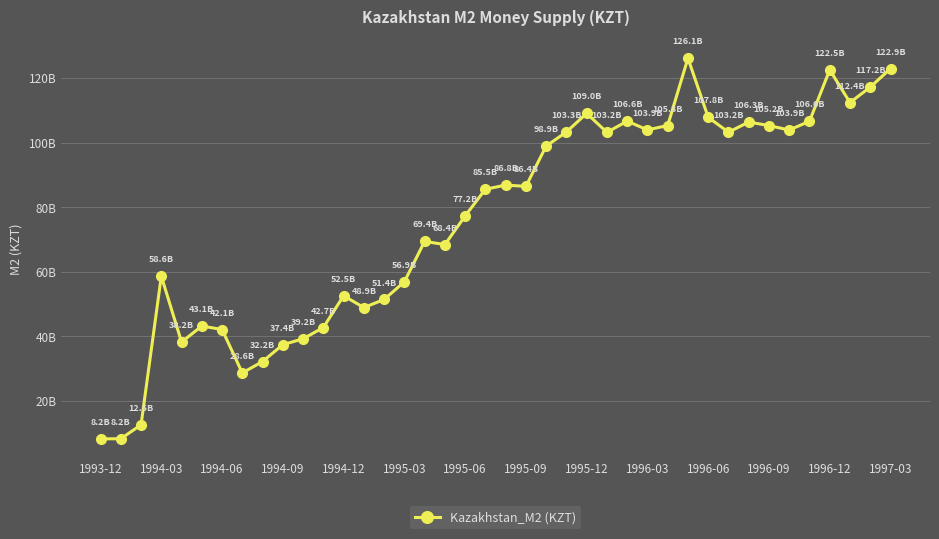

Does the chart display data point markers on the line(s)?

Yes